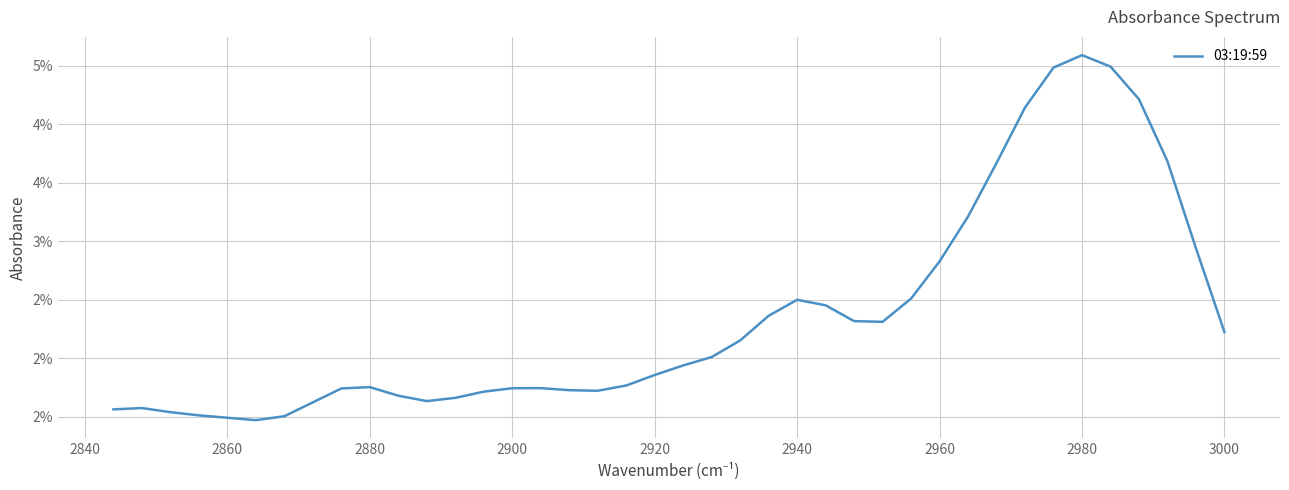

Count the number of data series in this chart.

1